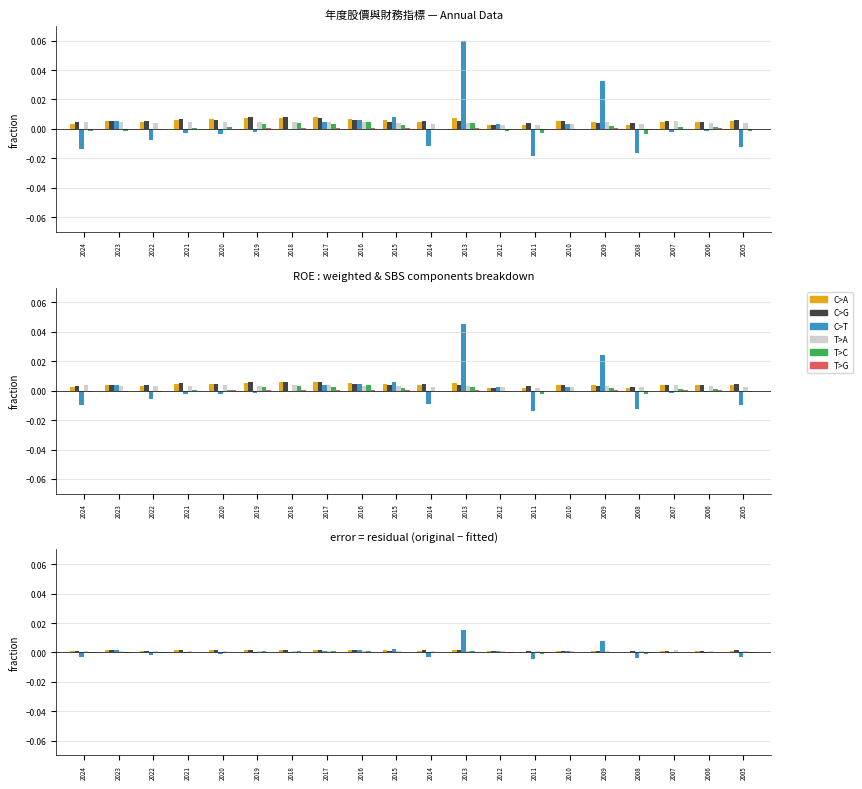

Which category has the lowest value in the T>A series?

2011